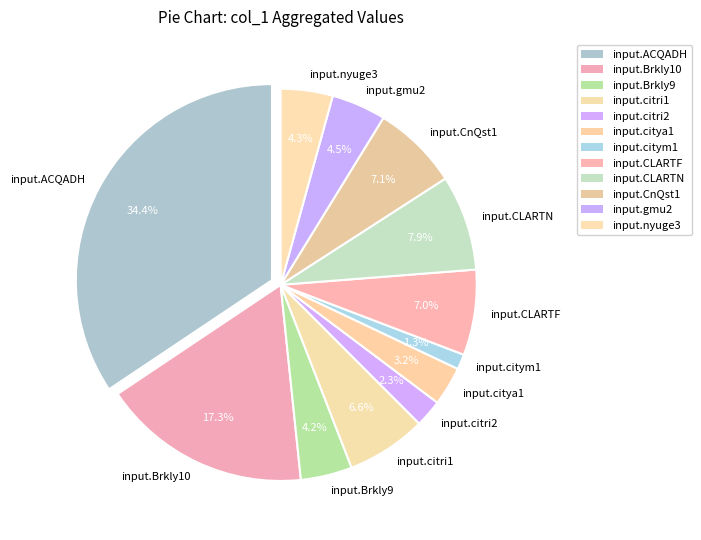

Do input.nyuge3 and input.citya1 together represent more than half of the pie?

No